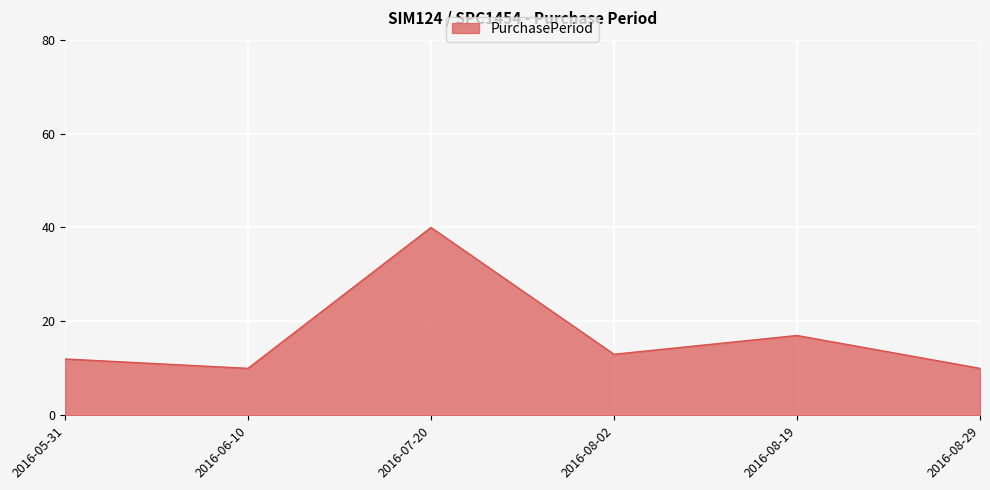

What is the sum of all values?

102